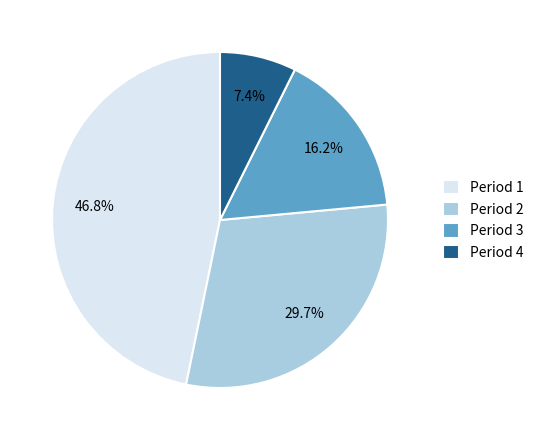

Does any single category account for the majority?

No